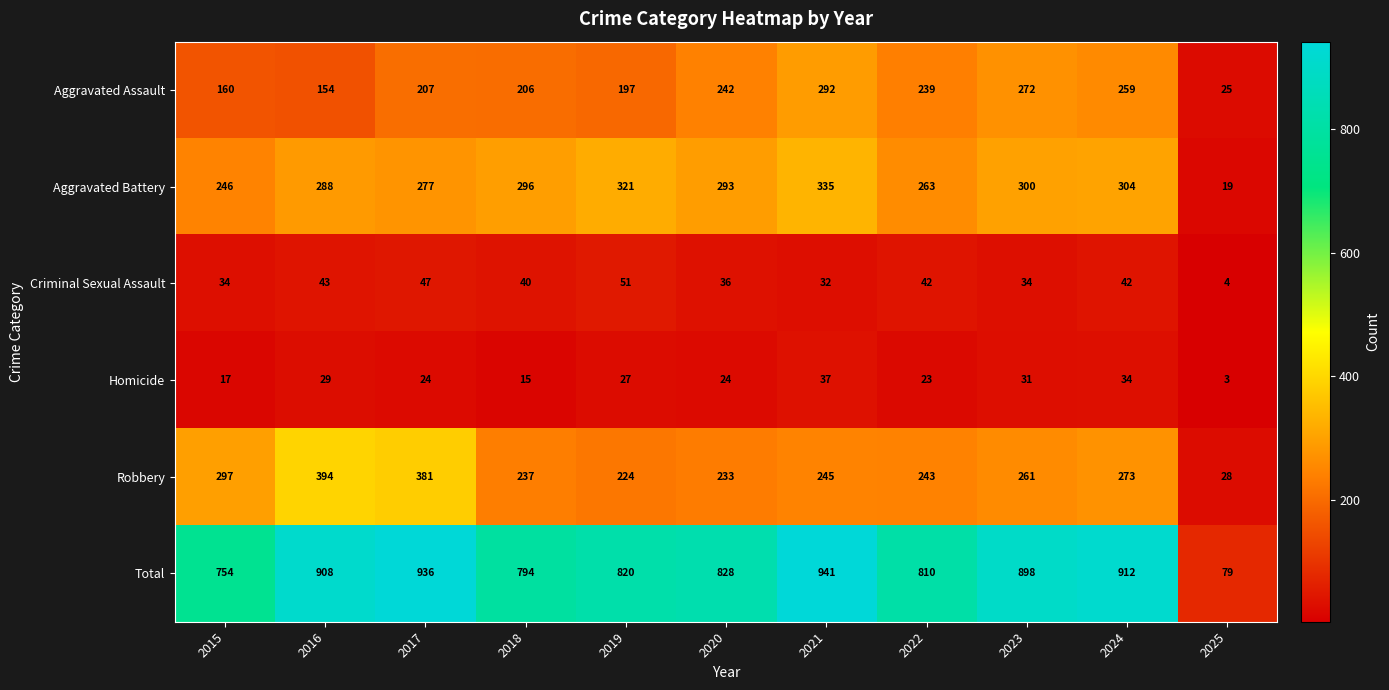

How many series are shown in this chart?

6